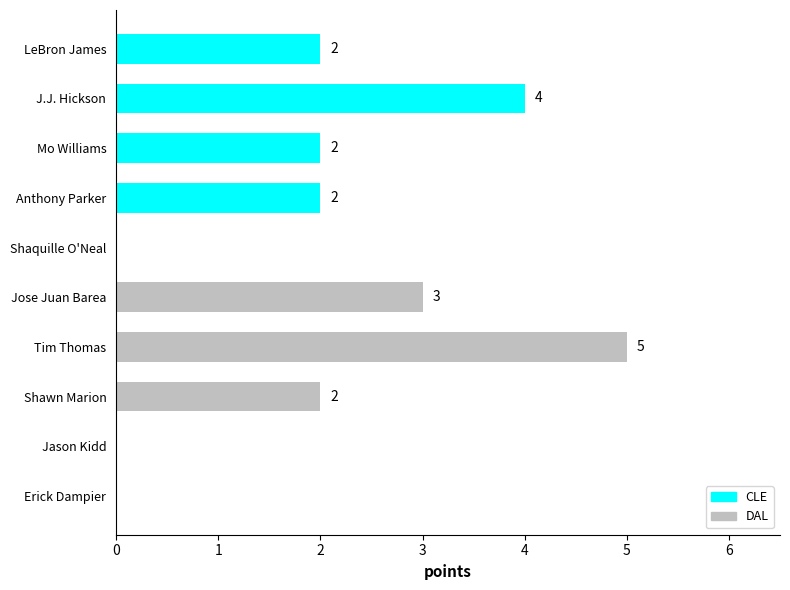

The chart shows a value of 4 at J.J. Hickson. True or false?

True